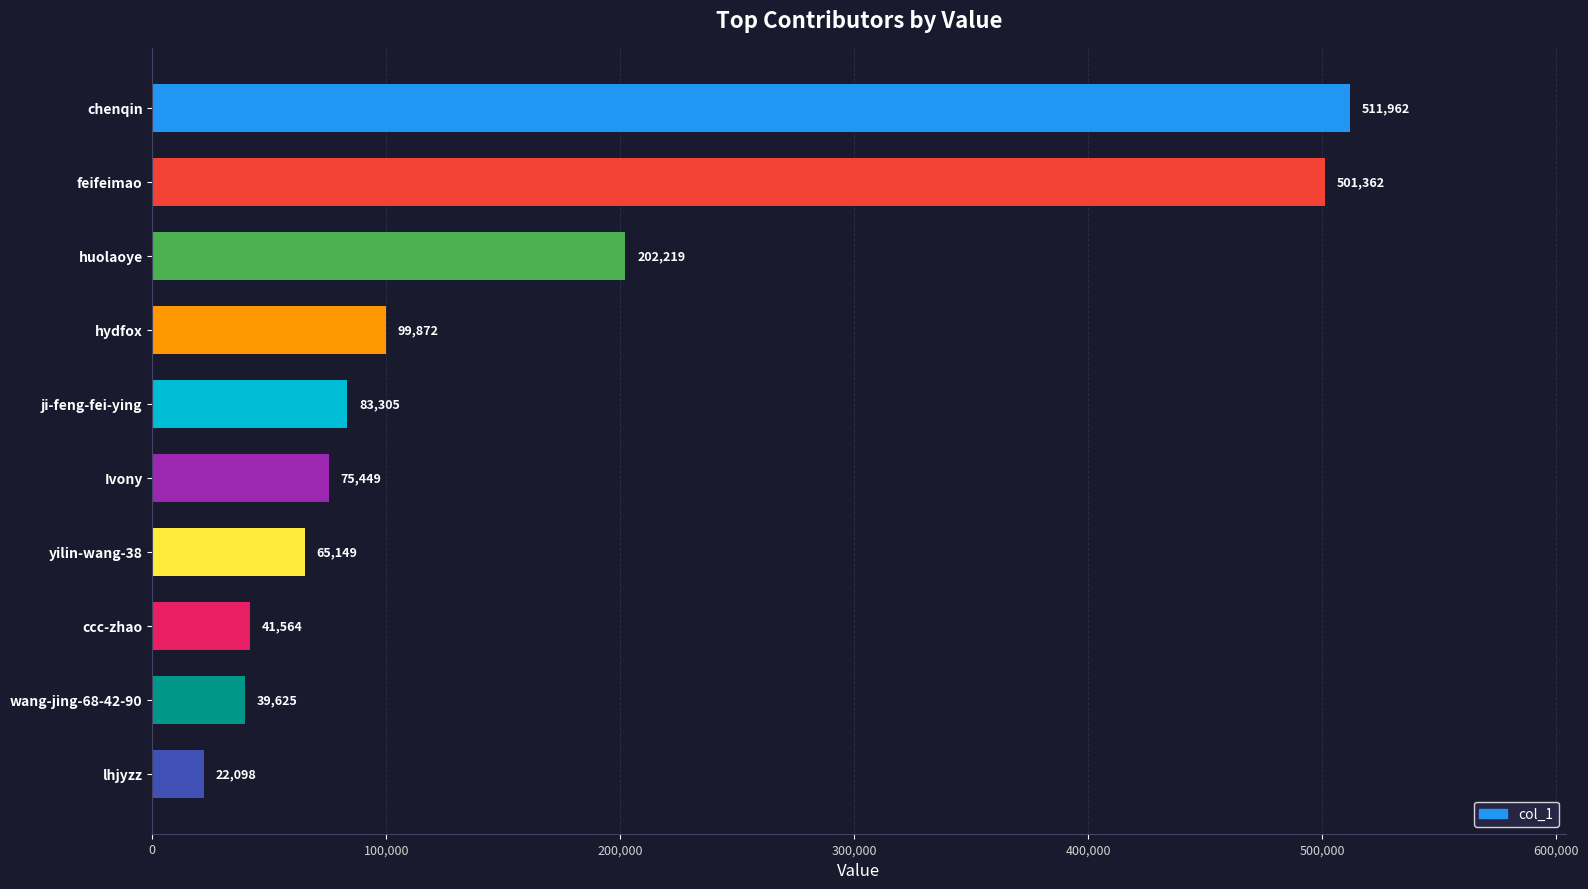

Count the number of categories in the chart.

10